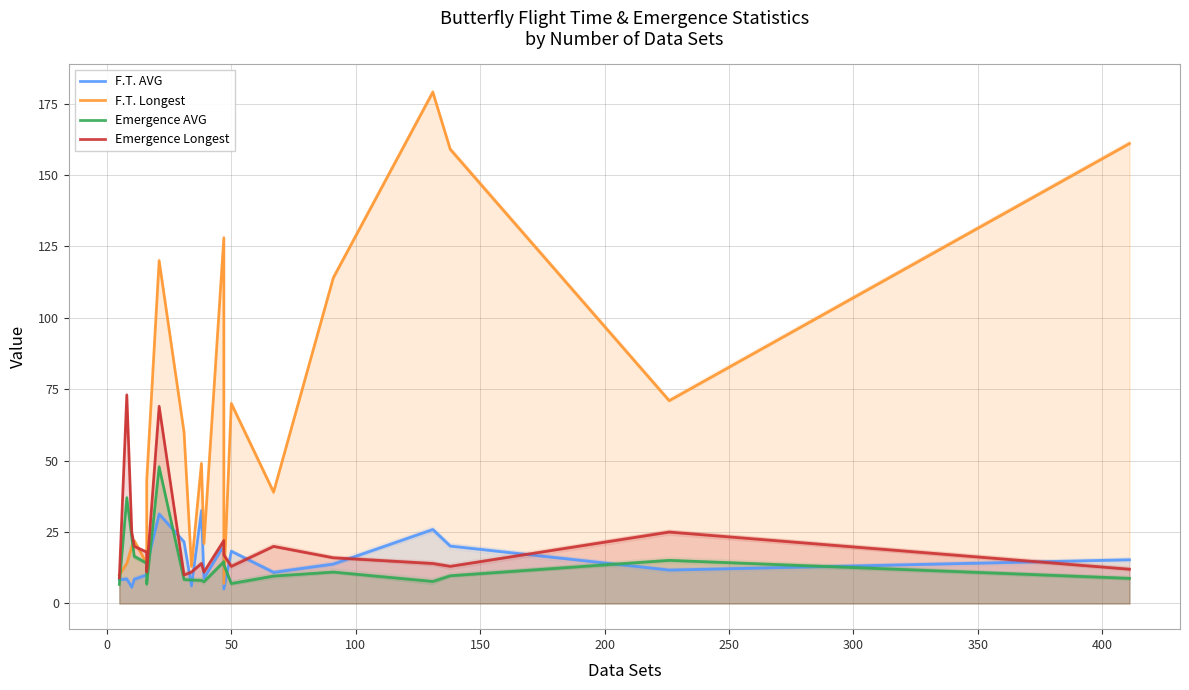

Rank the series by their maximum value, from lowest to highest.

F.T. AVG, Emergence AVG, Emergence Longest, F.T. Longest